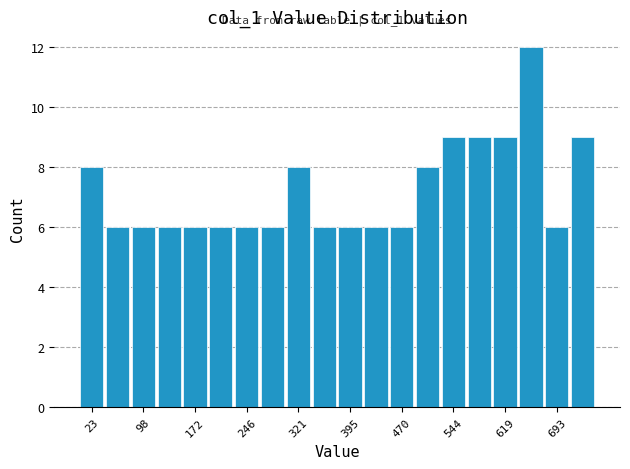

Read against the x-axis, roughly where is the centre of the tallest bar?

660